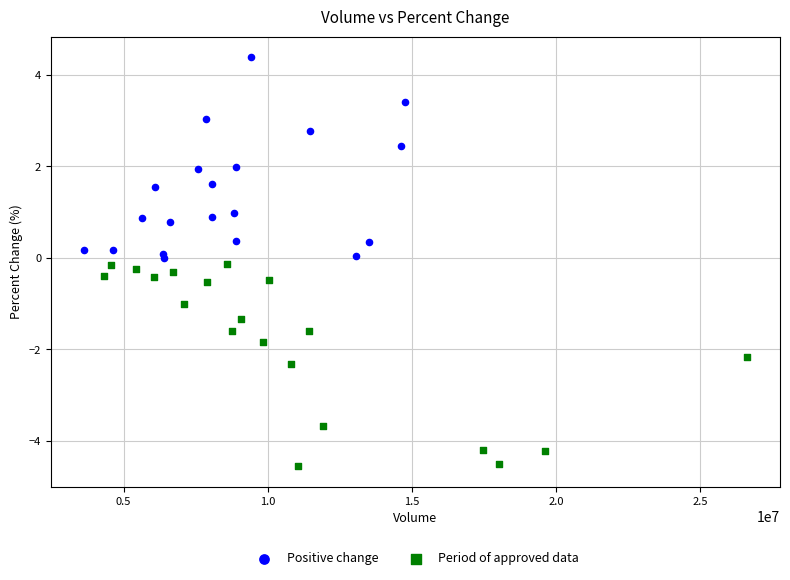

Which series reaches the maximum Y coordinate?

Positive change